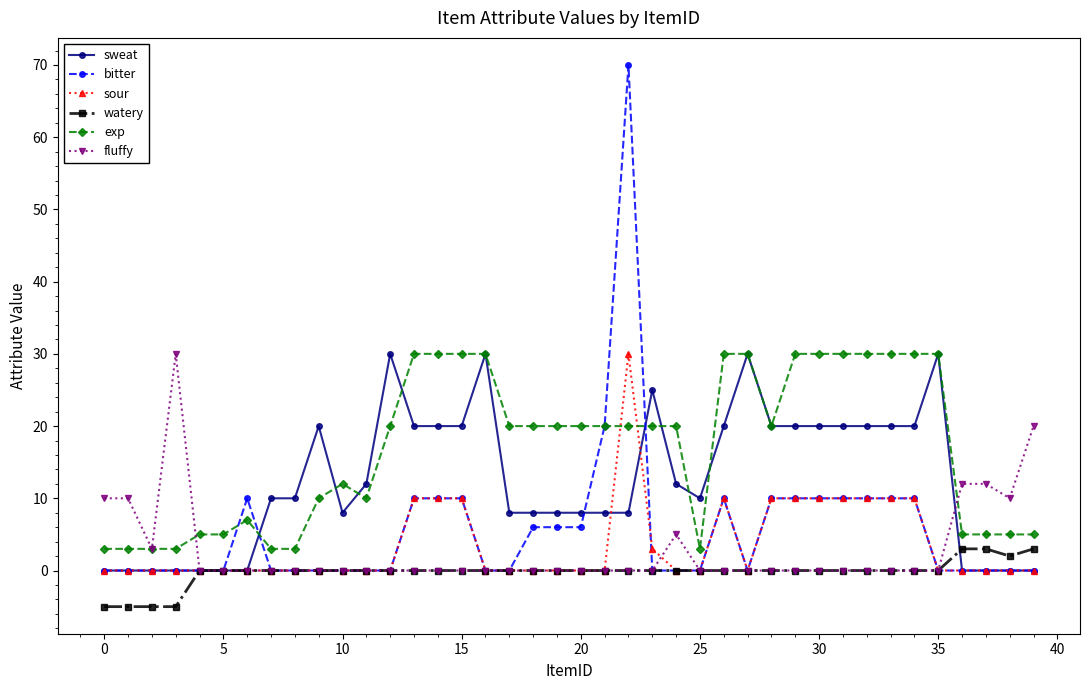

Which series has the widest spread of values?

bitter